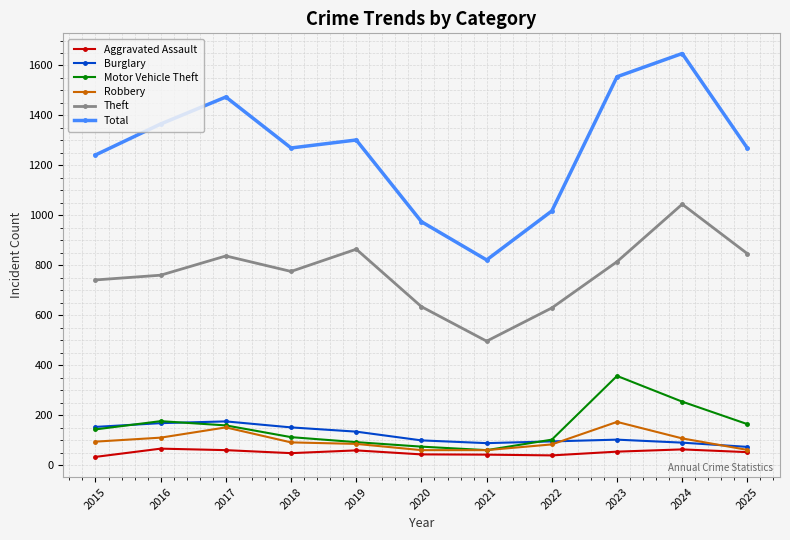

Does the chart display data point markers on the line(s)?

Yes